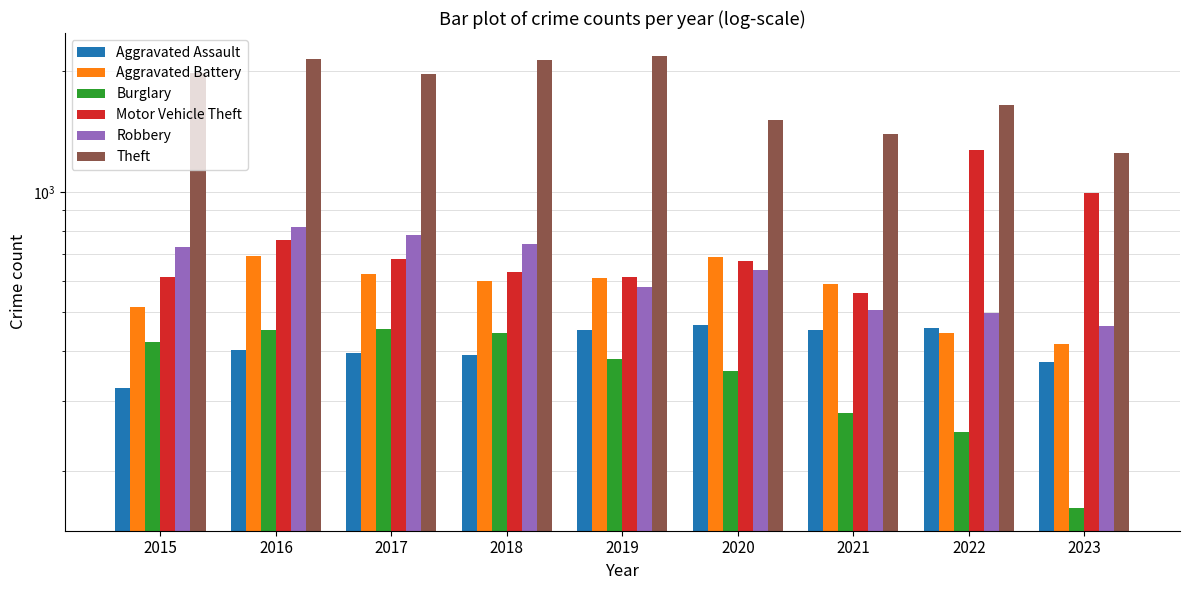

Reading left to right, what are all the values shown in this chart?

Aggravated Assault: 323	402	396	392	452	466	452	457	375
Aggravated Battery: 515	691	623	600	608	686	587	445	417
Burglary: 421	451	453	443	383	357	280	251	162
Motor Vehicle Theft: 614	756	680	631	611	673	560	1269	993
Robbery: 726	819	780	741	577	637	506	497	461
Theft: 1981	2148	1968	2140	2190	1512	1392	1652	1252